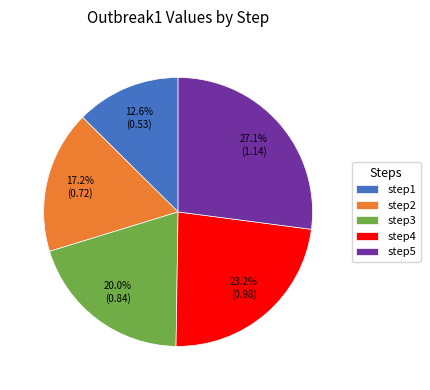

What portion of the pie excludes step4?

76.8%